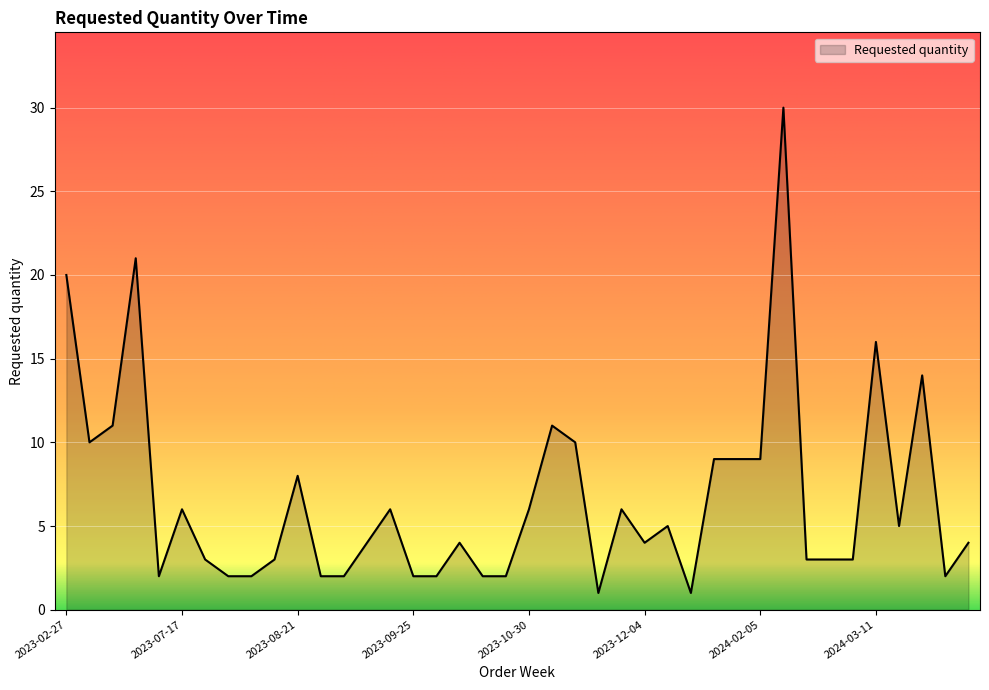

True or false: there are more than 1 points higher than both neighbors.

True